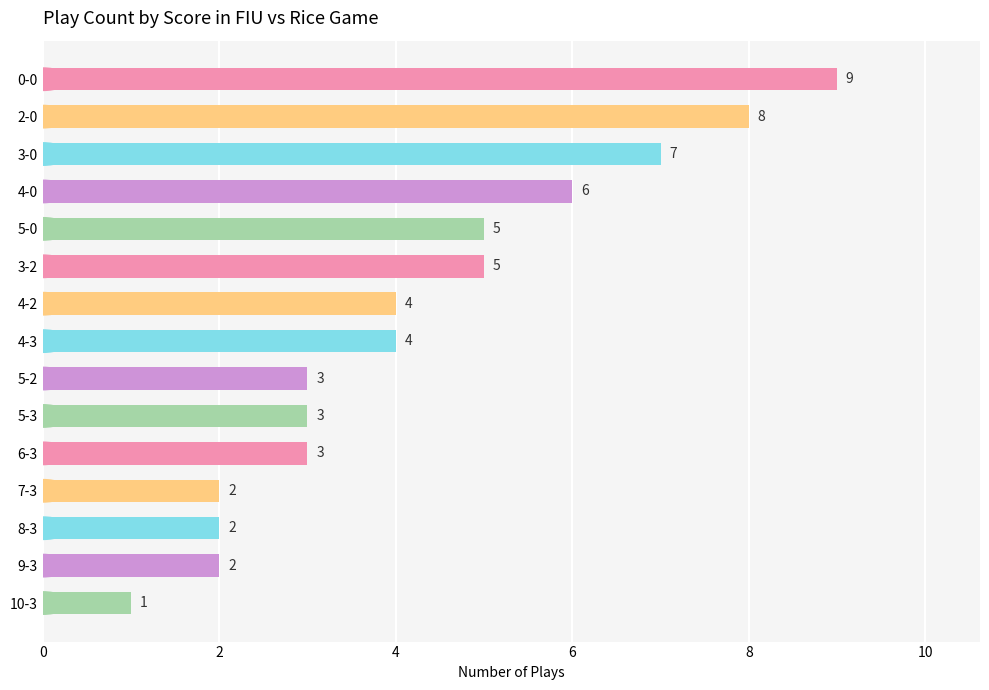

Count the number of data series in this chart.

1